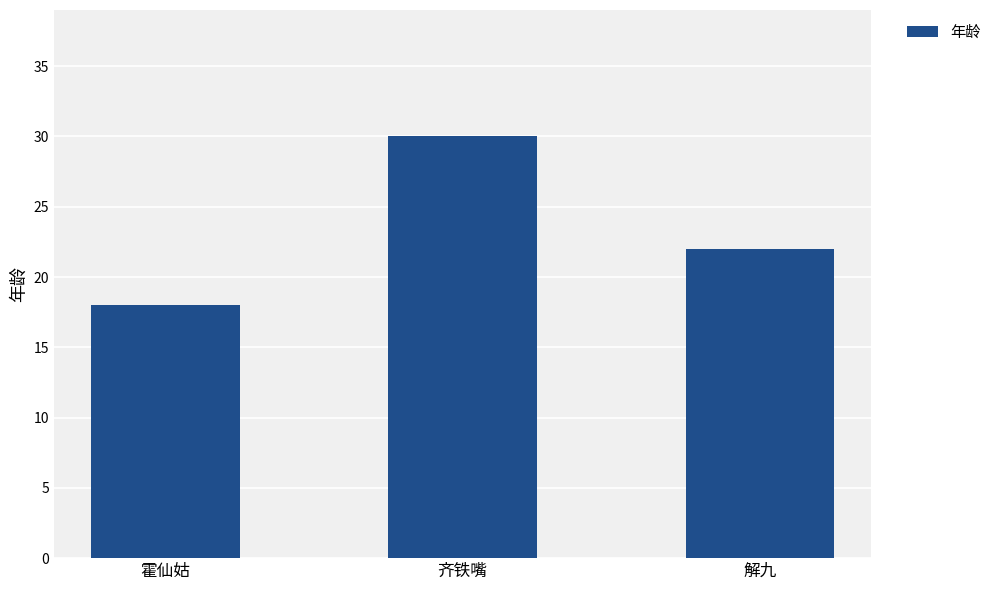

True or false: the data shows 8 at 霍仙姑.

False